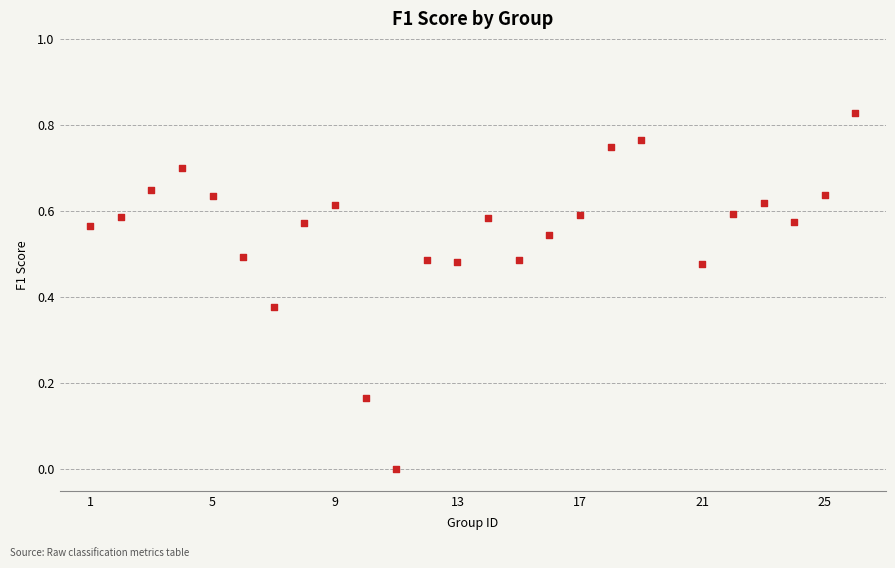

What is the range of X values (max minus min)?

25.0